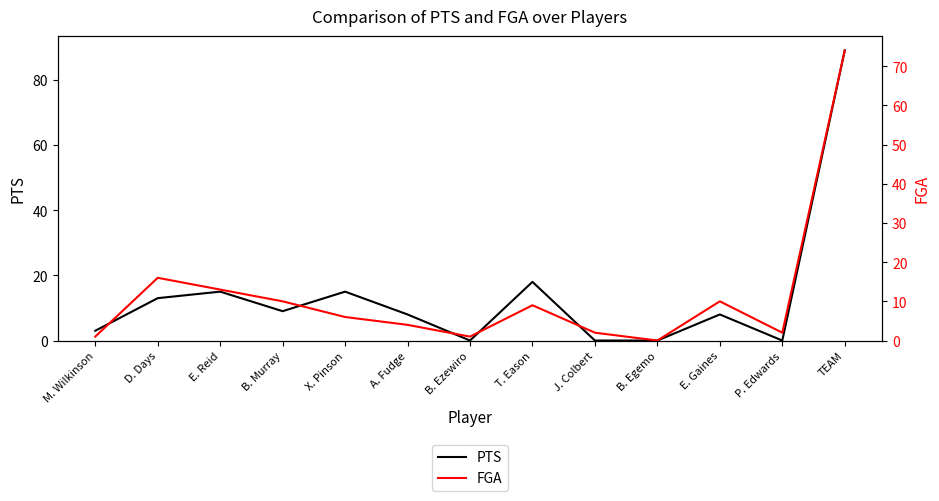

Which category has the lowest value in the FGA series?

B. Egemo